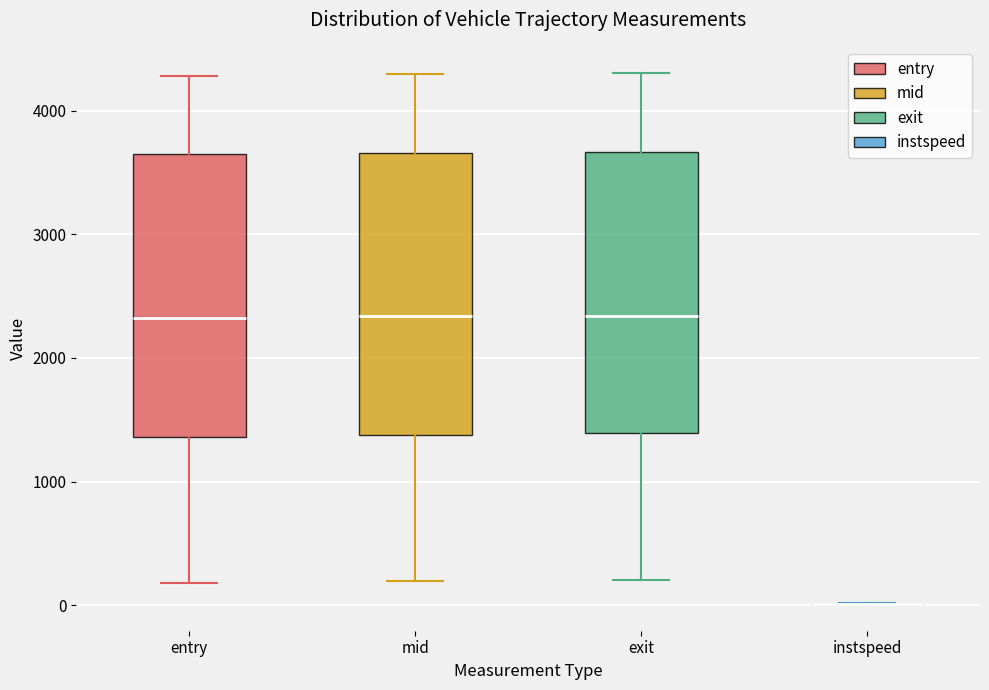

Where does the upper whisker of the box for exit end on the y-axis? The values are not printed on the chart, so give them approximately, as read against the axis.

4300